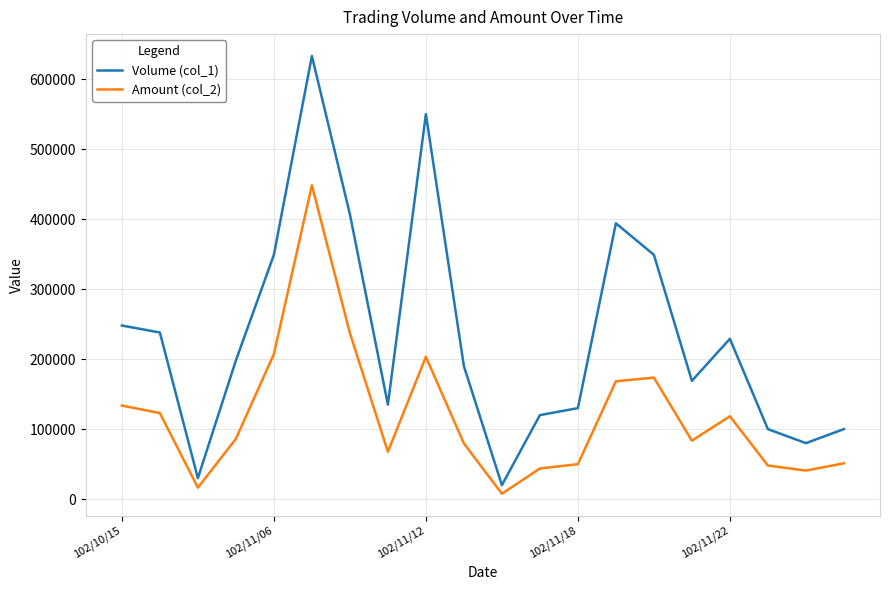

What is the difference between the maximum and minimum values in the Amount (col_2) series?

440700